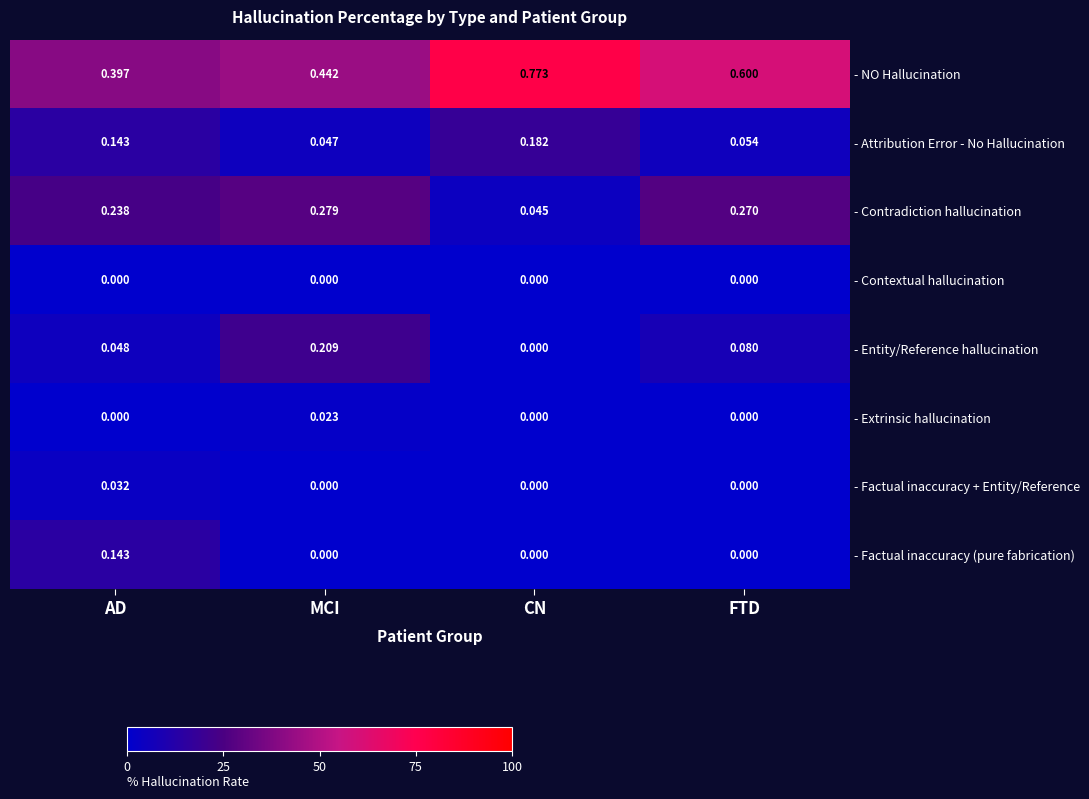

How many distinct data groups are displayed?

8